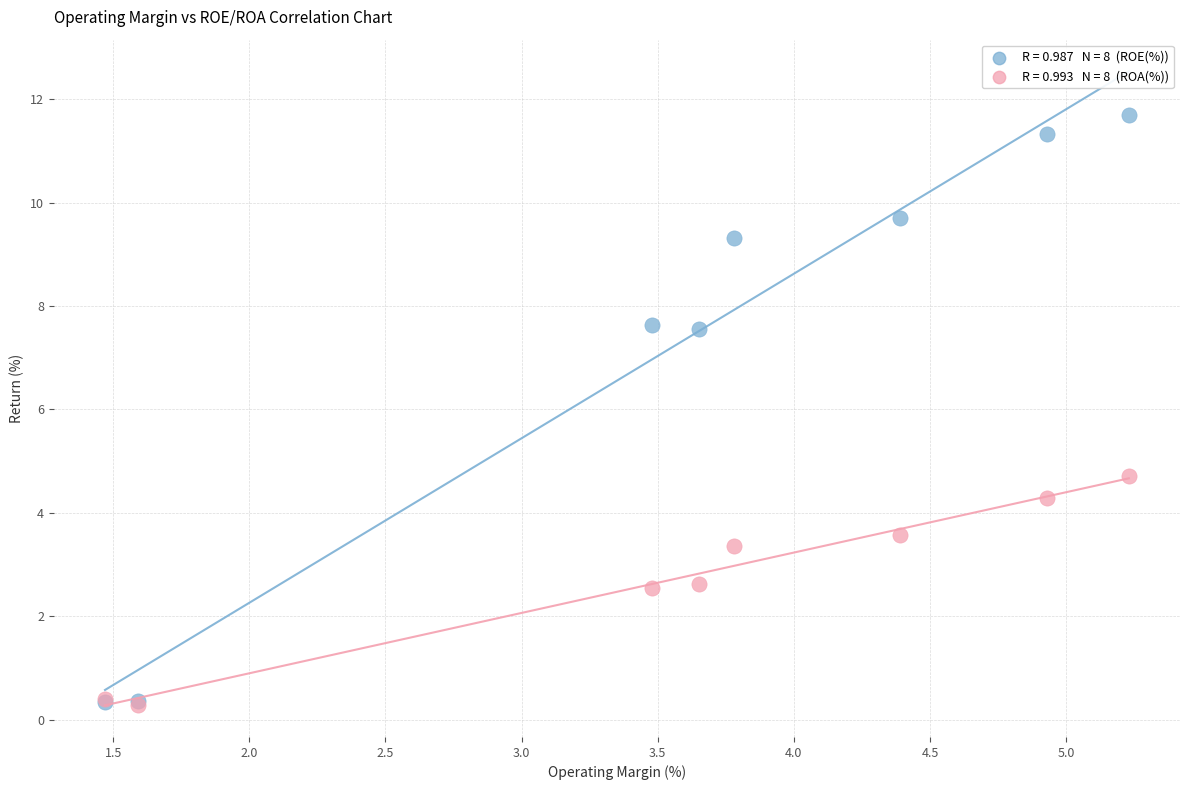

Across all series, what Y value is closest to 5?

4.7